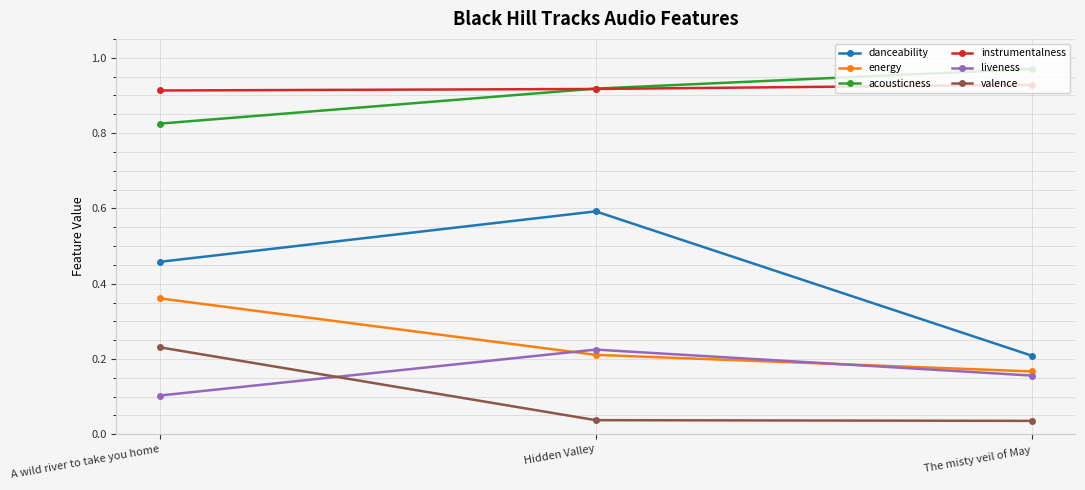

Rank the categories by acousticness value from highest to lowest.

The misty veil of May, Hidden Valley, A wild river to take you home